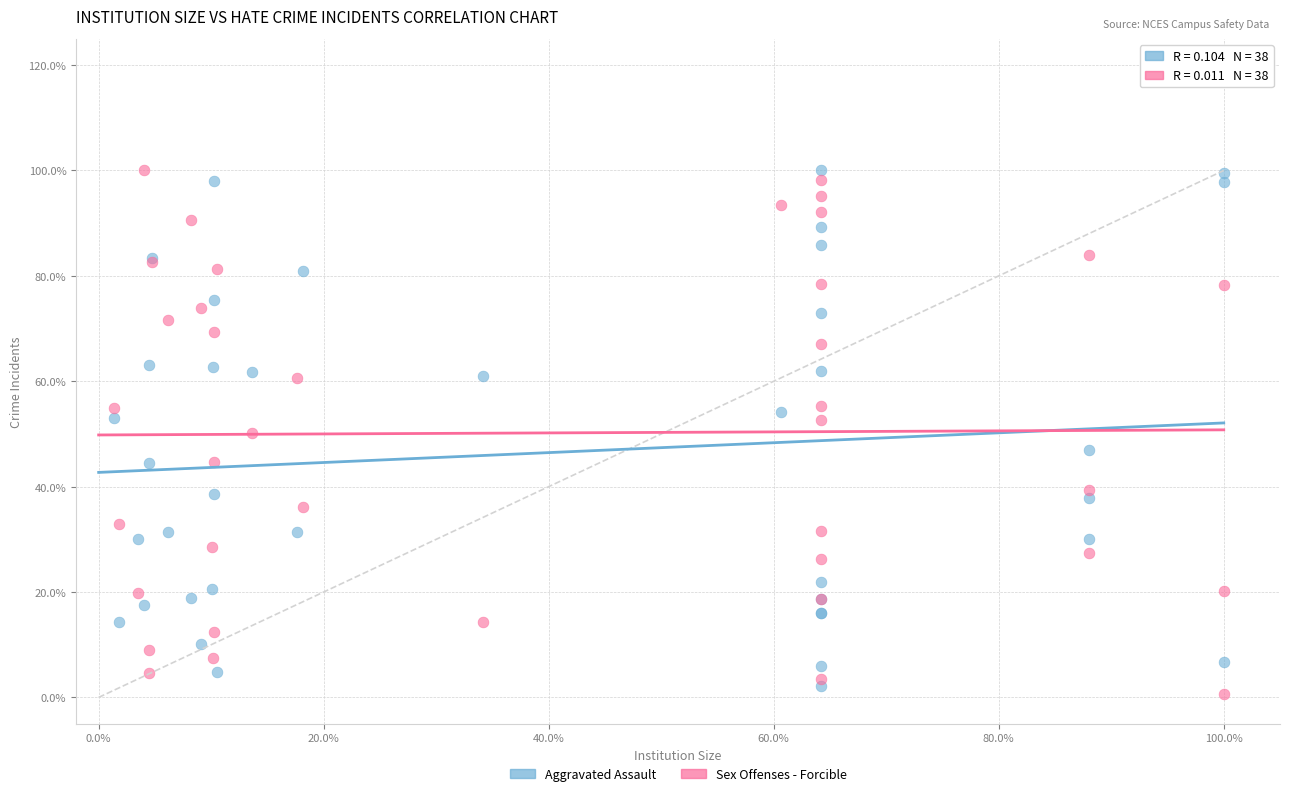

Which series reaches the minimum Y coordinate?

Sex Offenses - Forcible